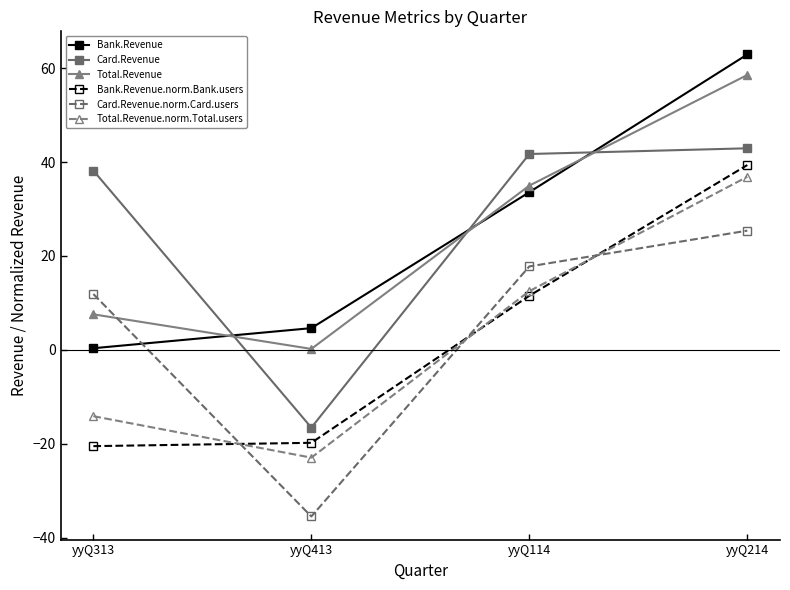

Is the value of Card.Revenue.norm.Card.users at yyQ413 greater than the value of Bank.Revenue at yyQ114?

No